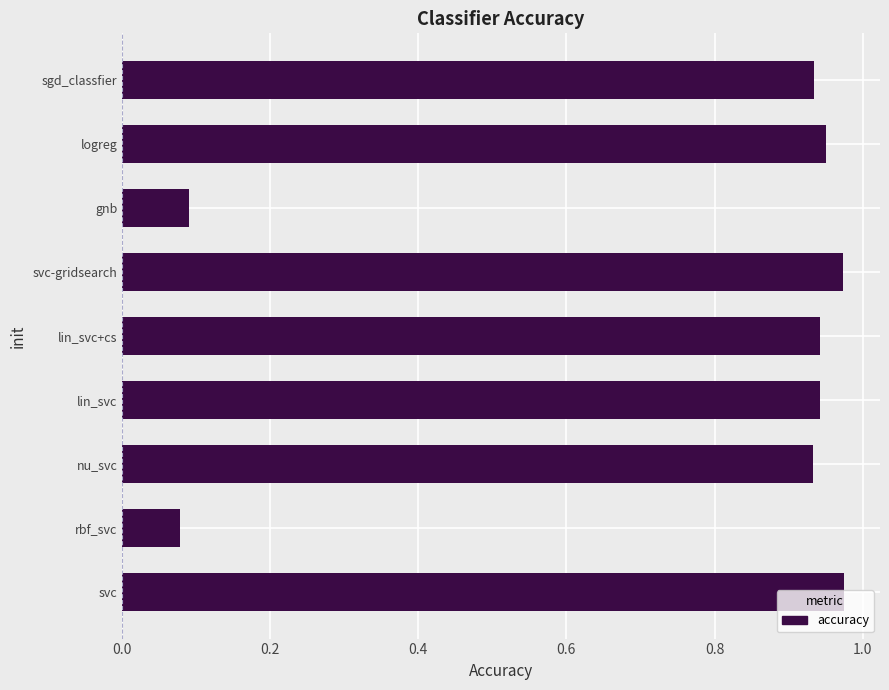

At which category does the chart reach its minimum across all series?

rbf_svc